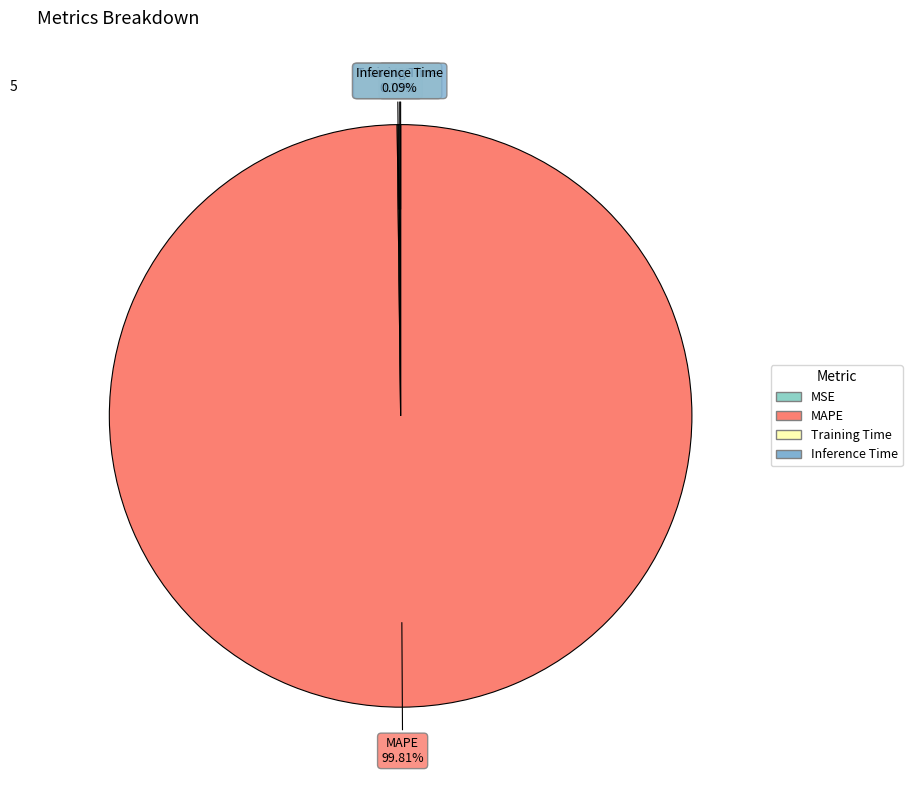

Which slice represents more than half of the pie?

MAPE